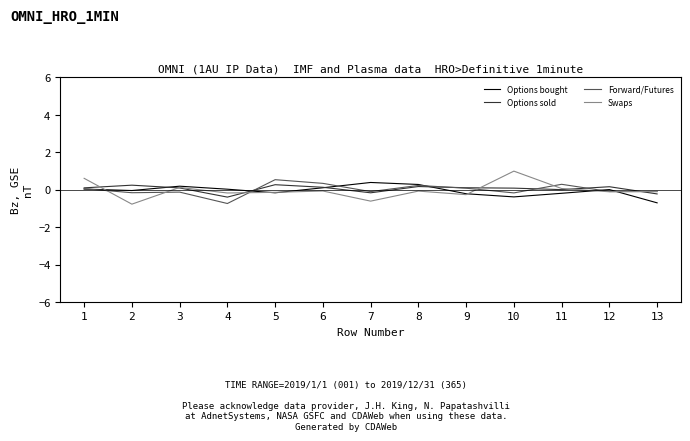

True or false: Options sold has more than 0 interior local peaks.

True